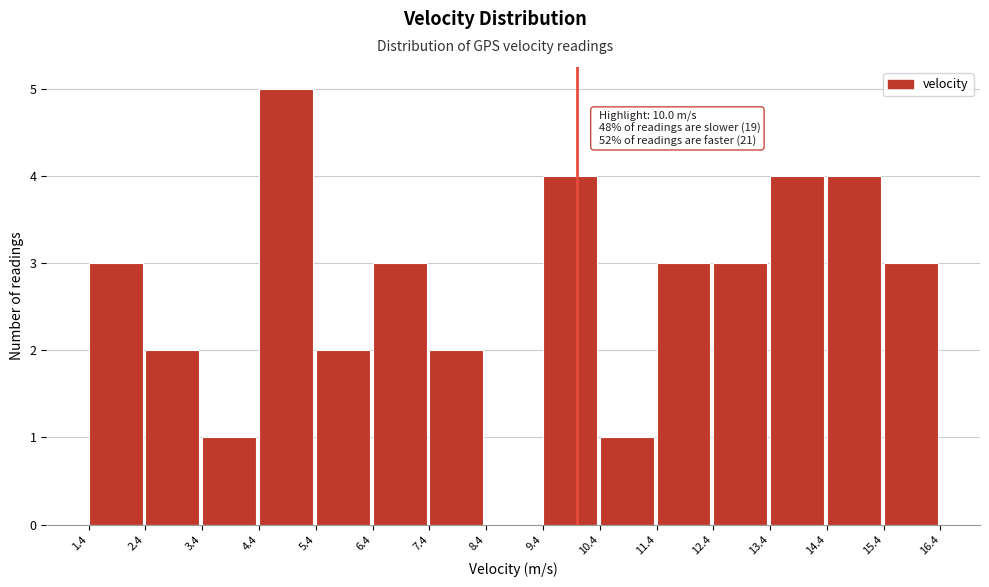

Which range on the x-axis has the tallest bar?

4.4 to 5.4